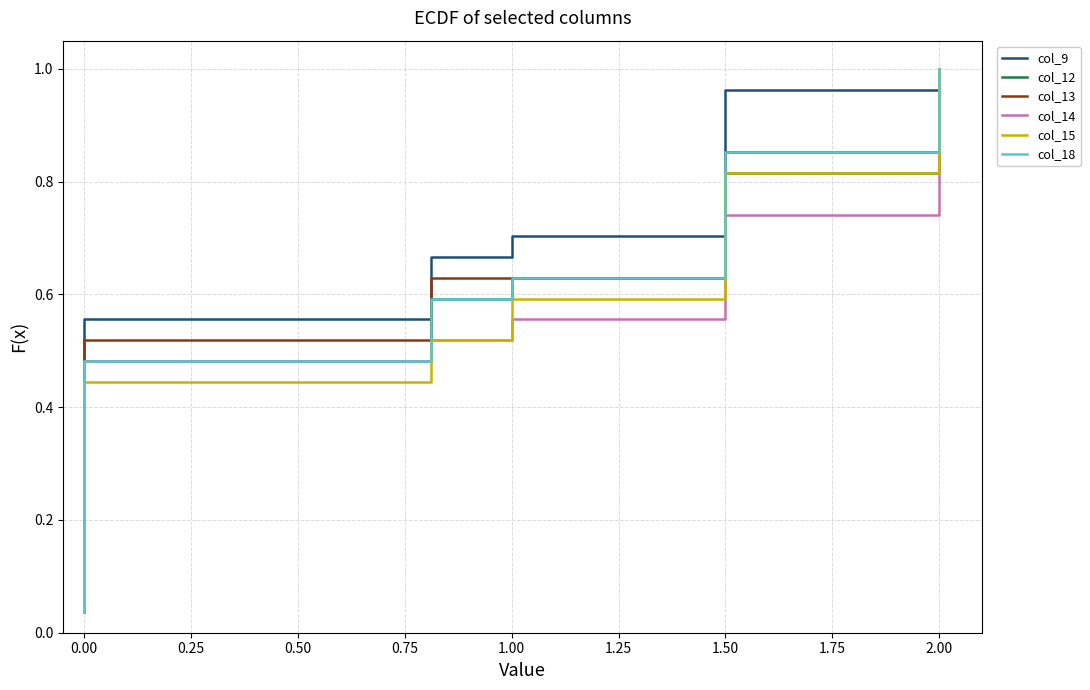

Between 2.00 and 1.50, which is larger?

2.00